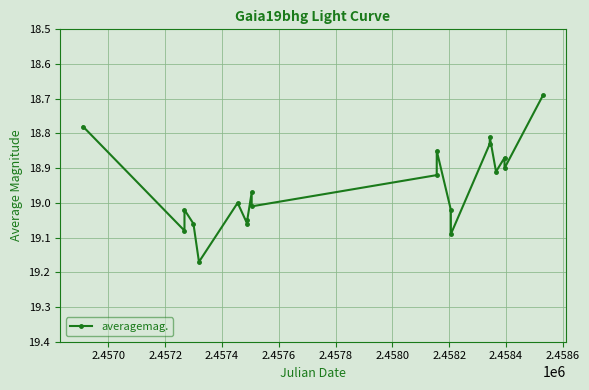

What is the difference between the maximum and minimum values?

0.5